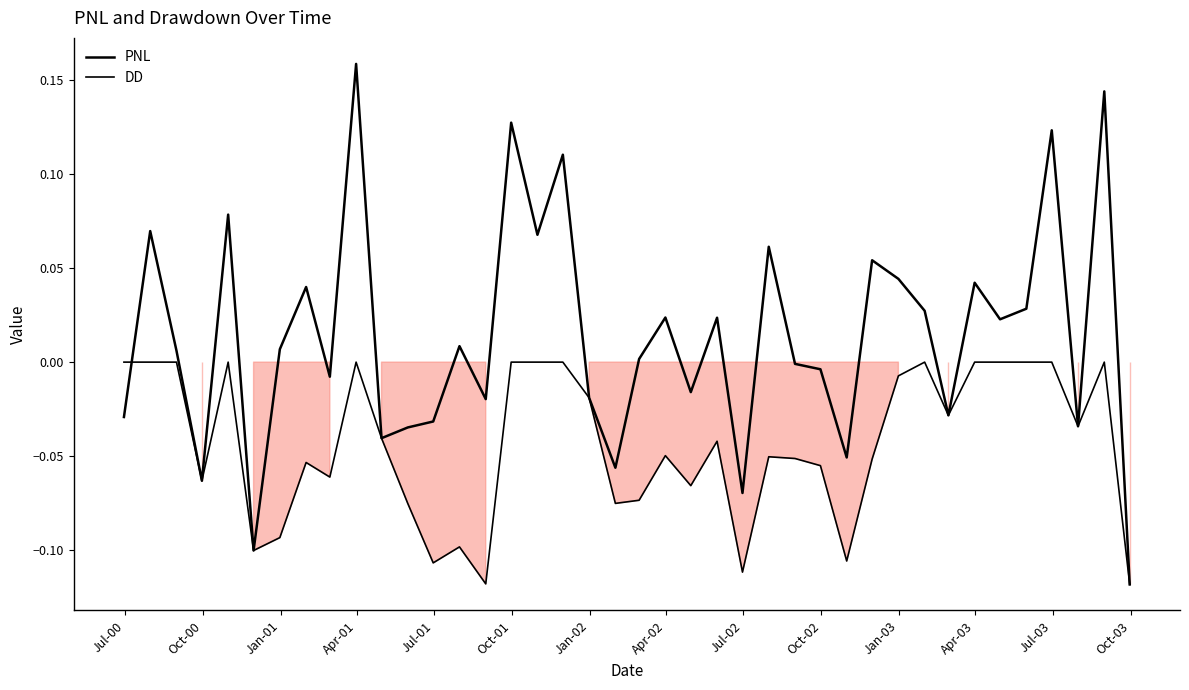

Is this an area chart (filled region under the line)?

Yes